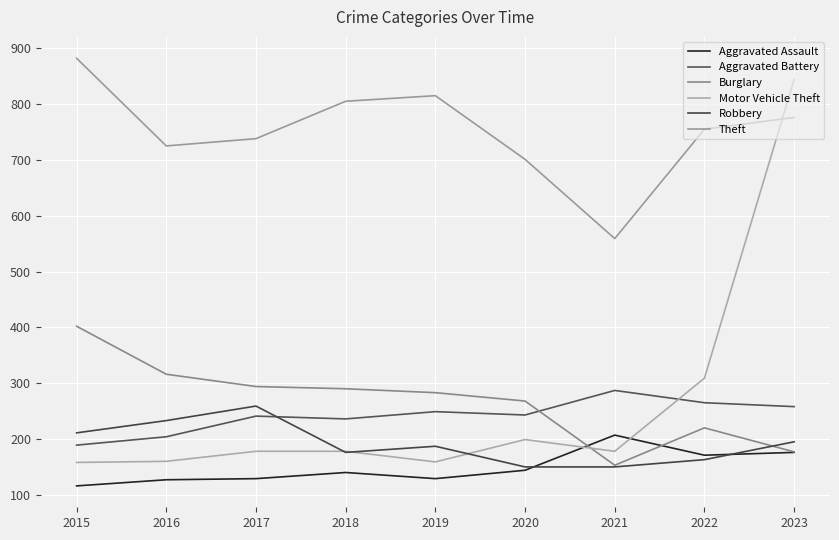

Does the chart display data point markers on the line(s)?

No